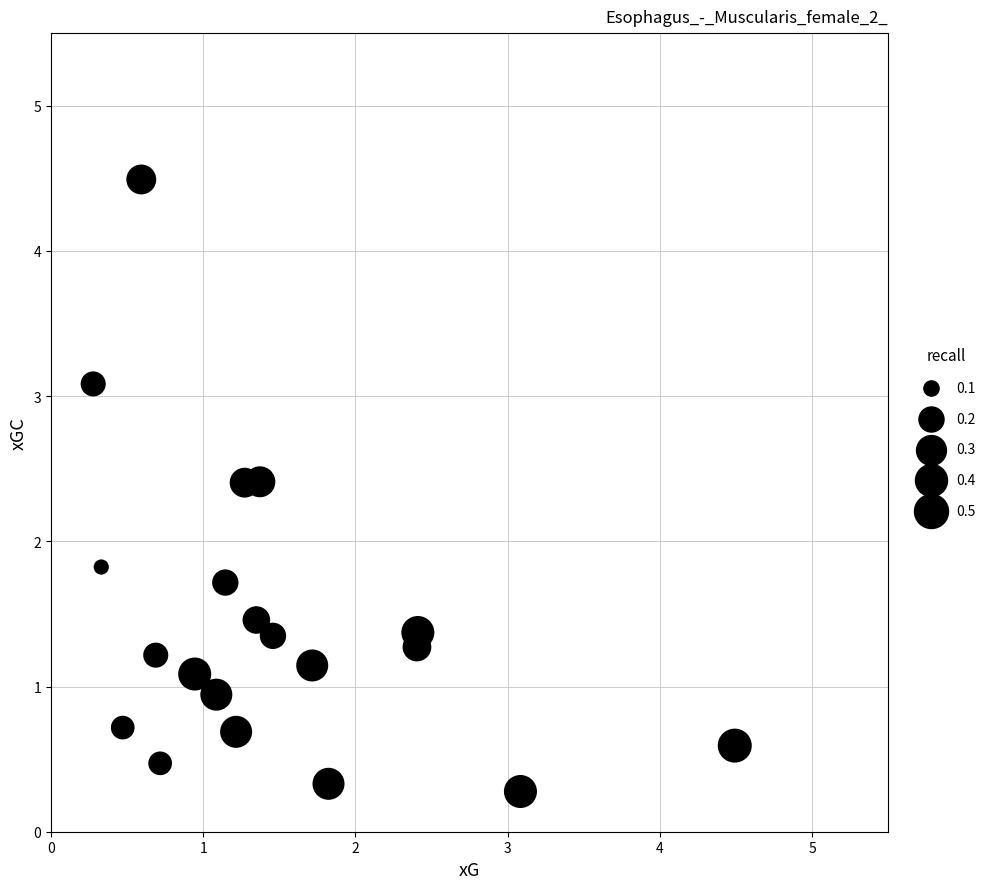

What Y value in the scatter plot is closest to 2?

1.8